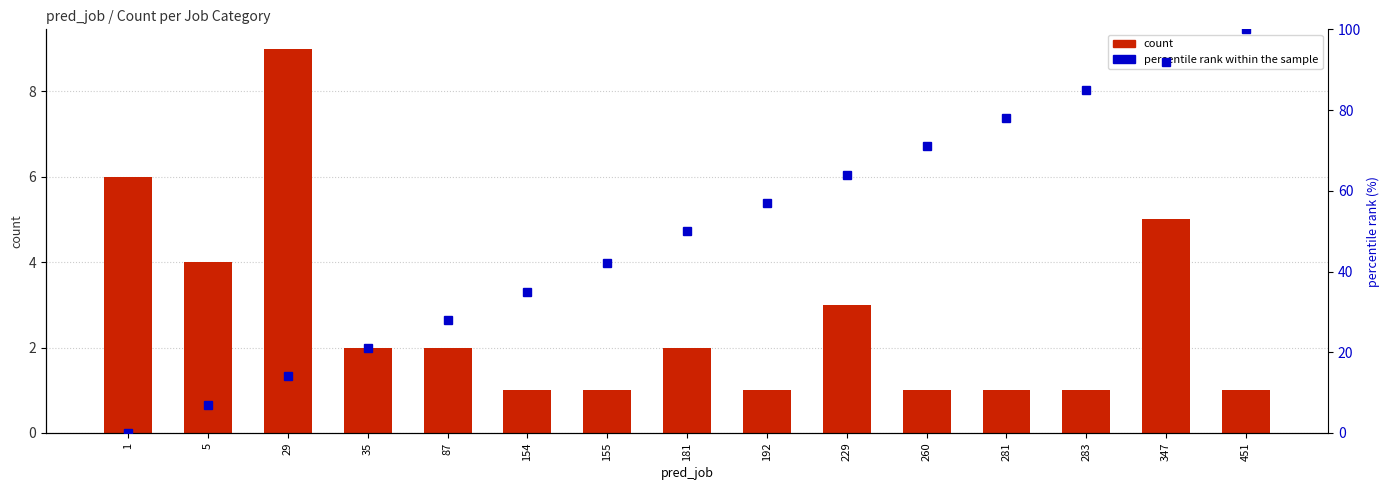

Reading right to left, extract all data points from this chart.

count: 1	5	1	1	1	3	1	2	1	1	2	2	9	4	6
percentile rank within the sample: 100	92	85	78	71	64	57	50	42	35	28	21	14	7	0